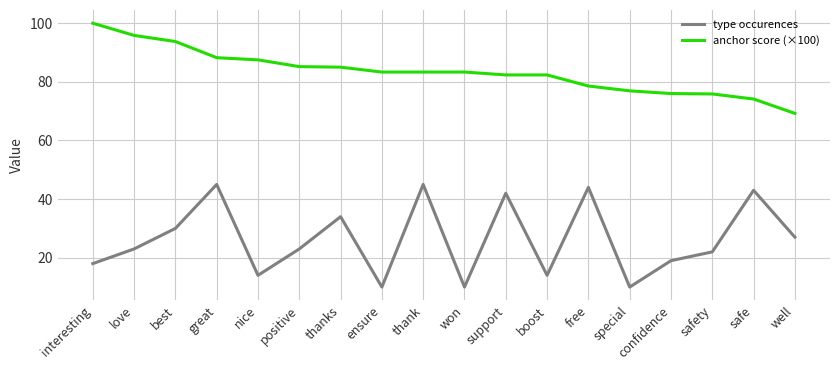

At which category is the sum across all series the highest?

great